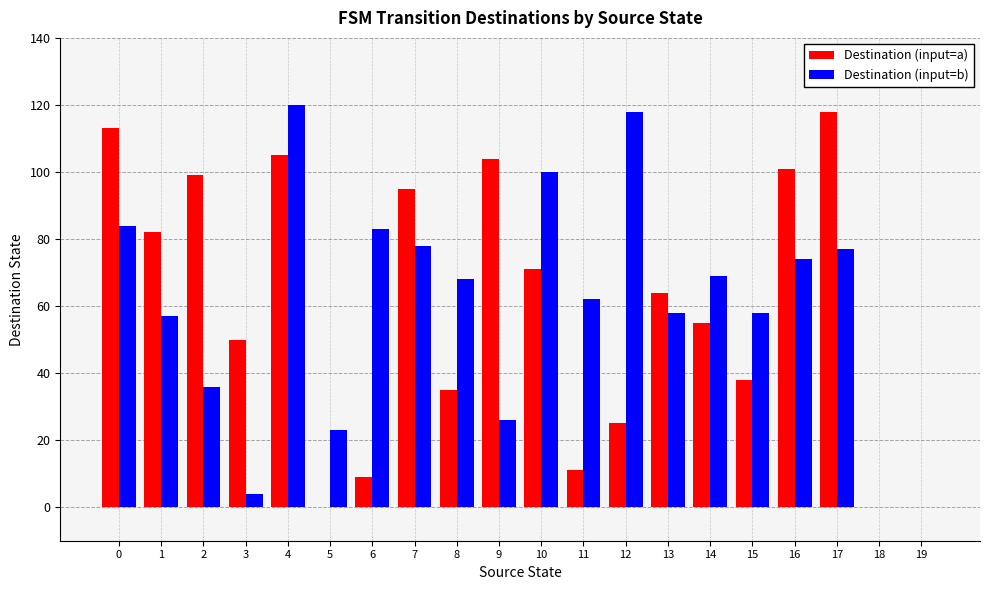

Reading left to right, list all the values displayed in this chart.

Destination (input=a): 0=113	1=82	2=99	3=50	4=105	5=0	6=9	7=95	8=35	9=104	10=71	11=11	12=25	13=64	14=55	15=38	16=101	17=118	18=0	19=0
Destination (input=b): 0=84	1=57	2=36	3=4	4=120	5=23	6=83	7=78	8=68	9=26	10=100	11=62	12=118	13=58	14=69	15=58	16=74	17=77	18=0	19=0